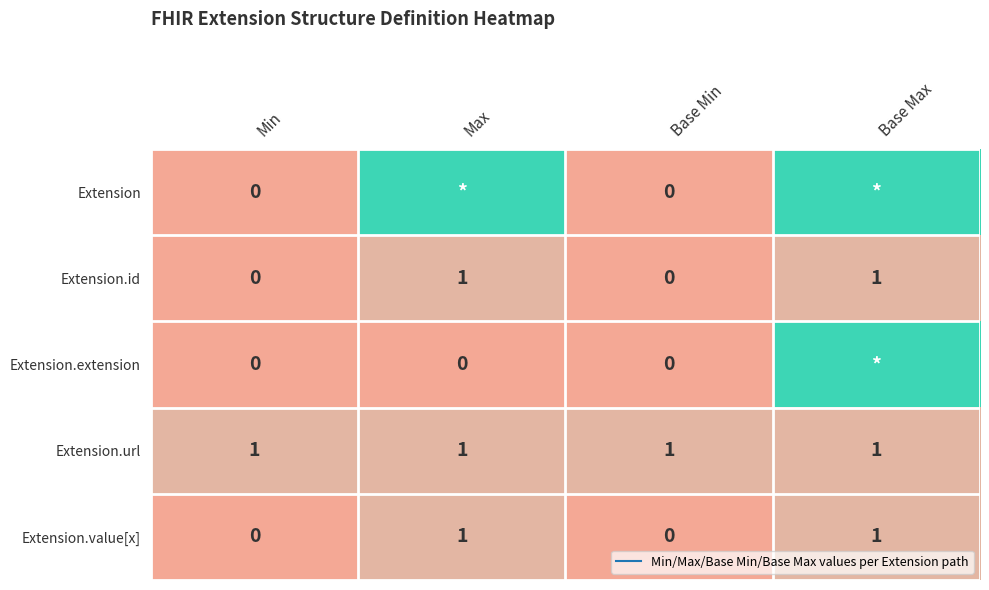

The Extension series shows 9 at Base Max. True or false?

True